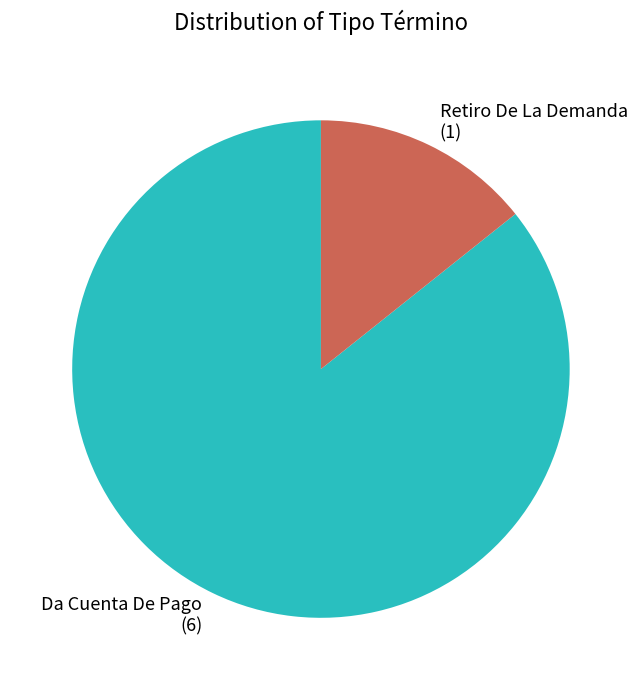

Is Retiro De La Demanda the majority of the pie?

No